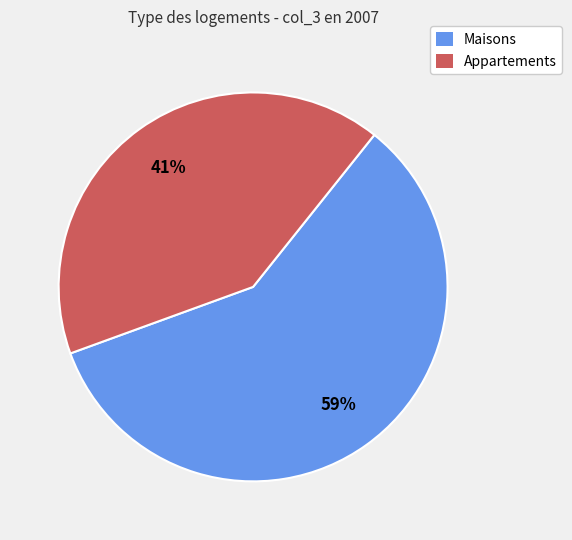

Count the number of slices in the pie.

2